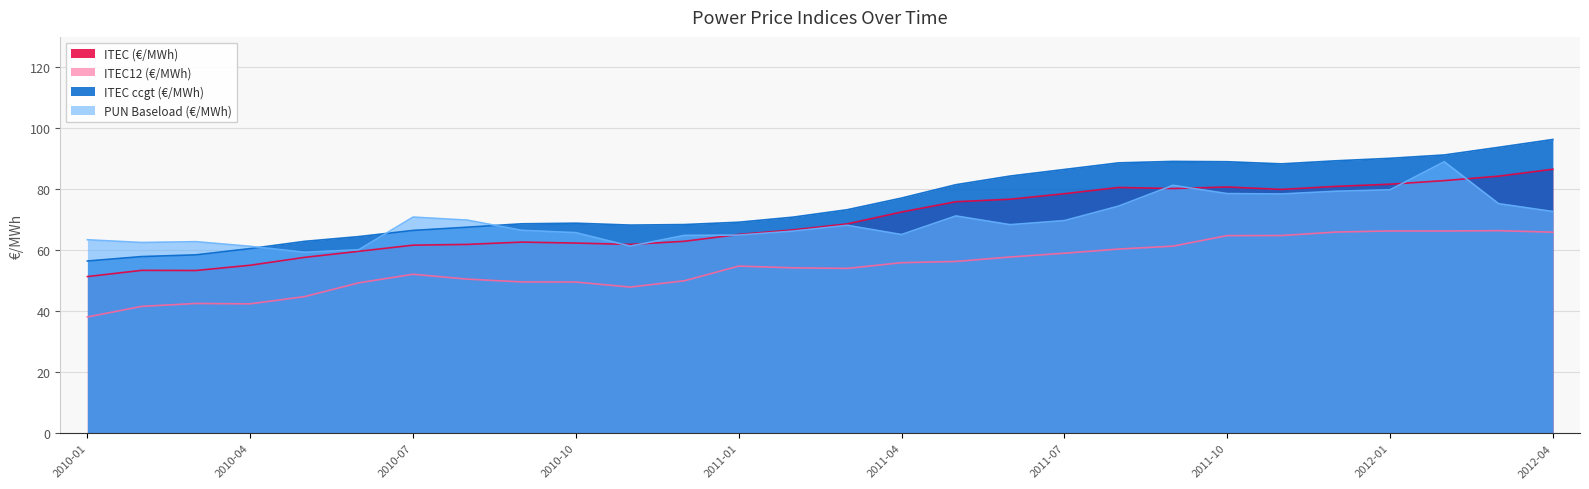

List the labels in order of ITEC12 (€/MWh) value, largest first.

2012-03, 2012-01, 2012-02, 2011-12, 2012-04, 2011-11, 2011-10, 2011-09, 2011-08, 2011-07, 2011-06, 2011-05, 2011-04, 2011-01, 2011-02, 2011-03, 2010-07, 2010-08, 2010-12, 2010-09, 2010-10, 2010-06, 2010-11, 2010-05, 2010-03, 2010-04, 2010-02, 2010-01